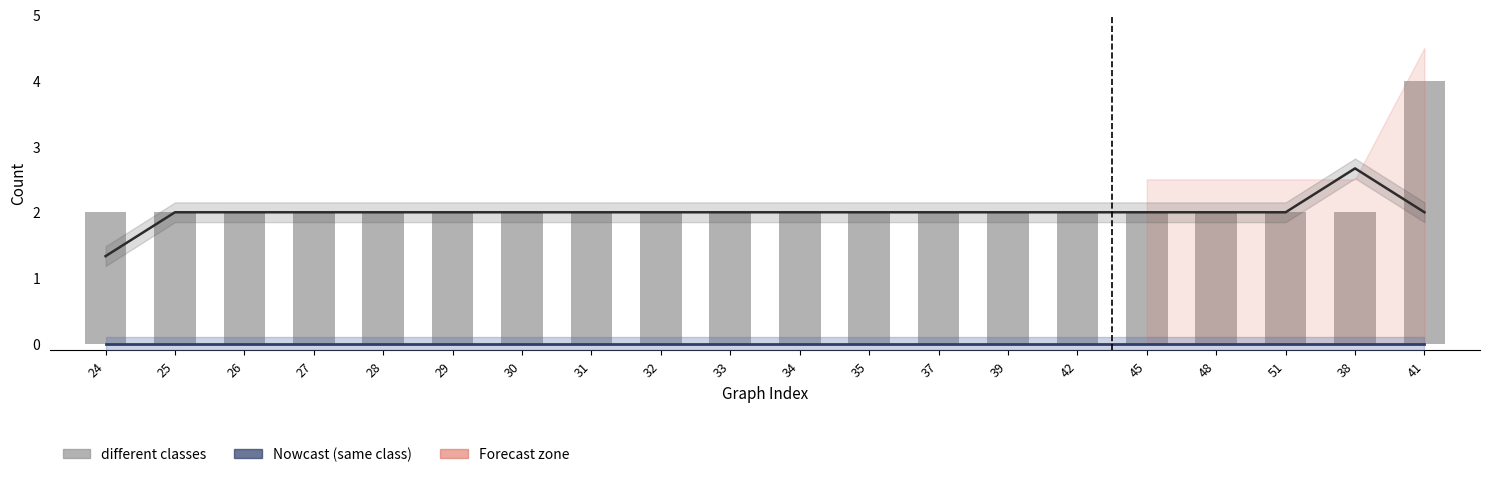

Does the chart contain any negative values?

No